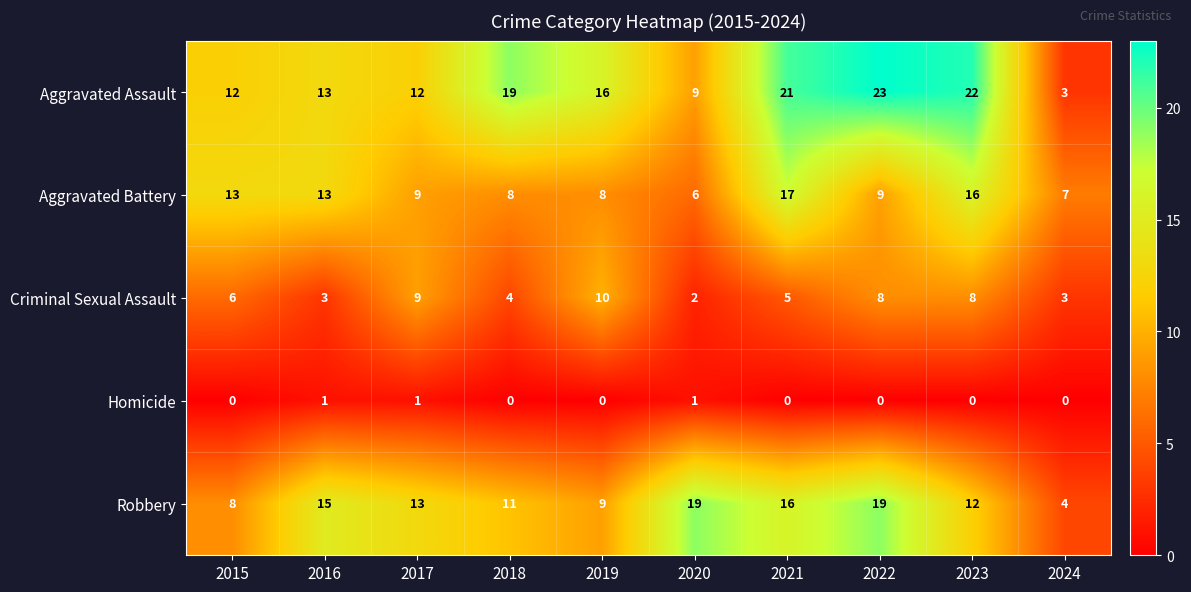

At how many categories does at least one series exceed 10?

9